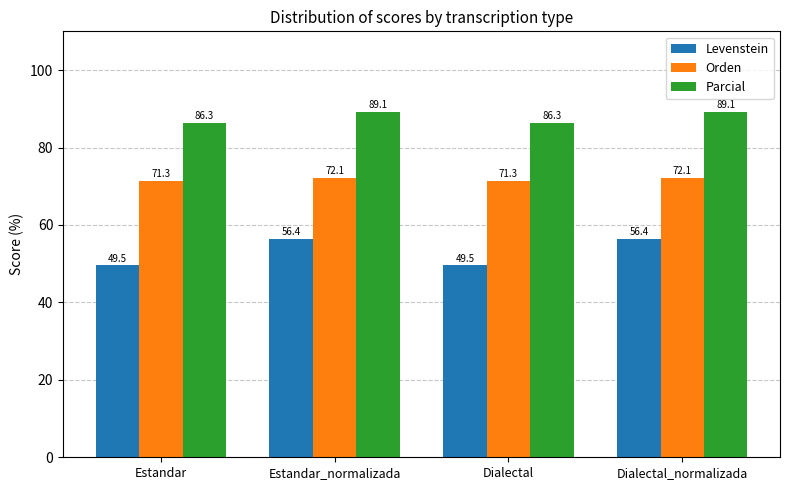

What is the total value across all series at Estandar_normalizada?

217.6